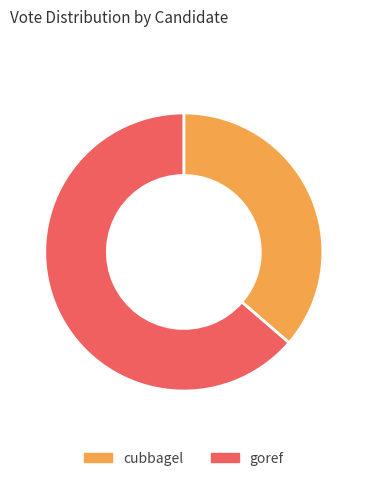

Which category has the smallest portion of the pie?

cubbagel